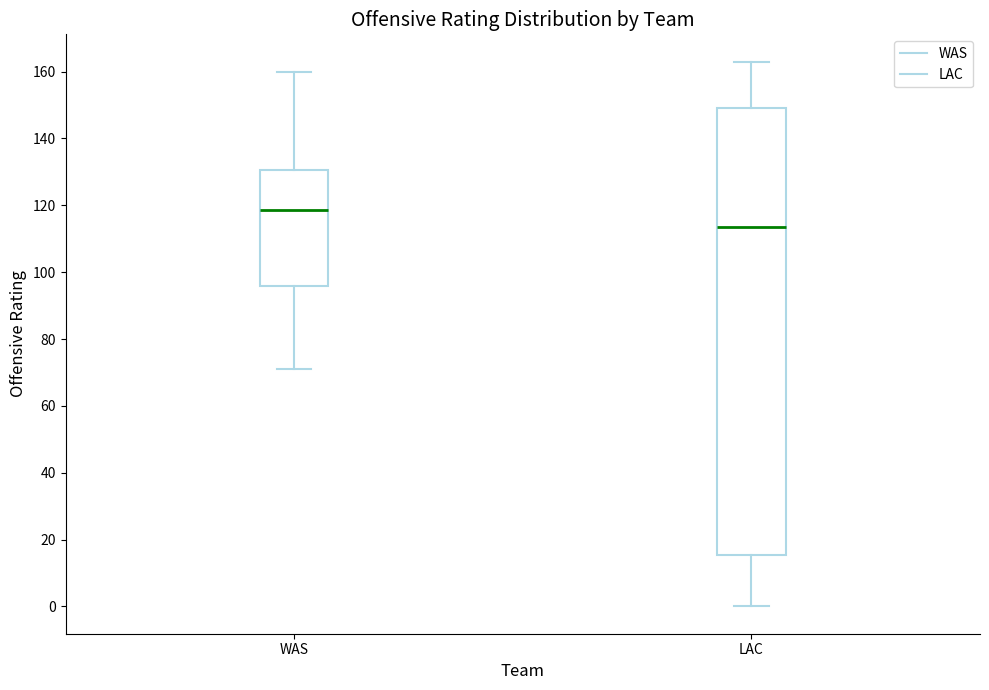

Reading left to right, transcribe this box plot: for each box, give where its median line is, the range the box spans, and where its two whiskers end, as read against the y-axis. The values are not printed on the chart, so give them approximately, as read against the axis.

WAS: median 118, box 96 to 130, whiskers 72 to 160
LAC: median 114, box 16 to 150, whiskers 0 to 164